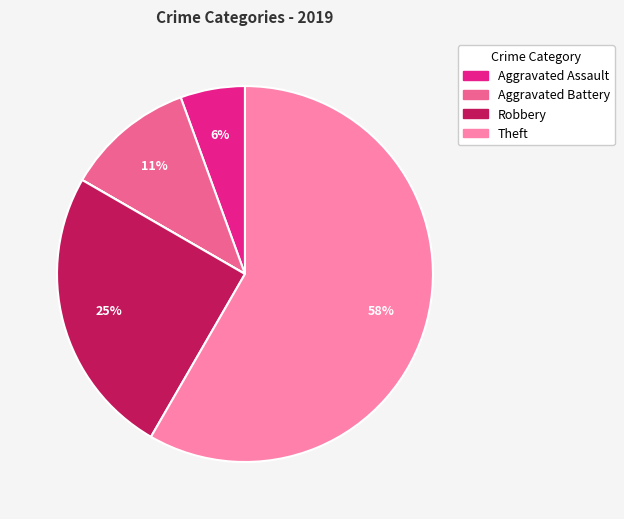

Which slice is the largest?

Theft